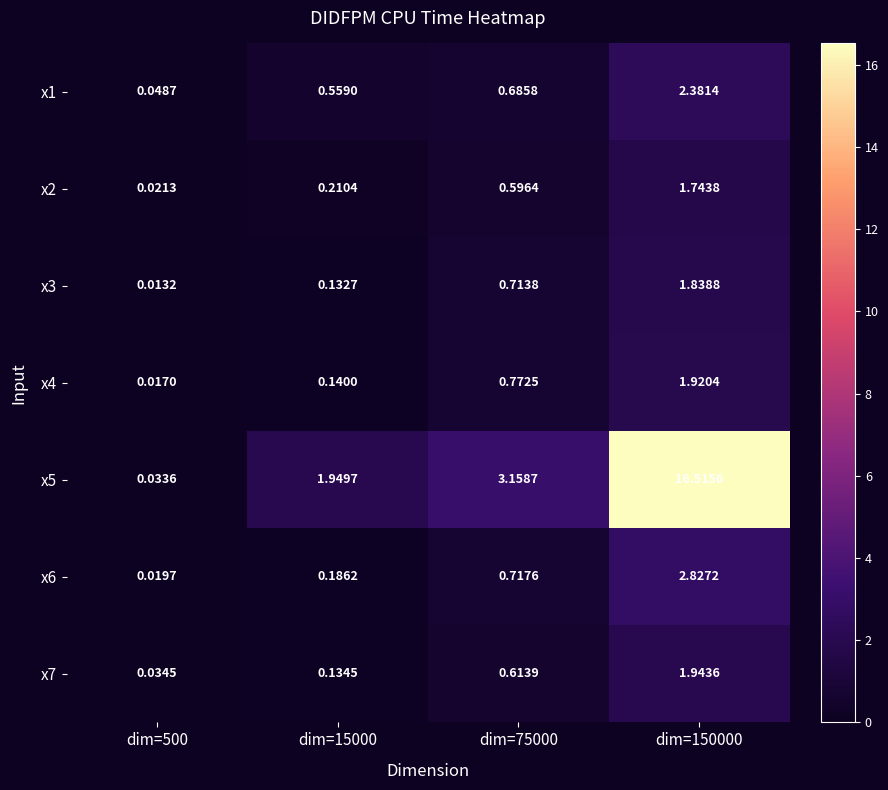

Between dim=75000 and dim=150000, which series saw the biggest shift?

x5